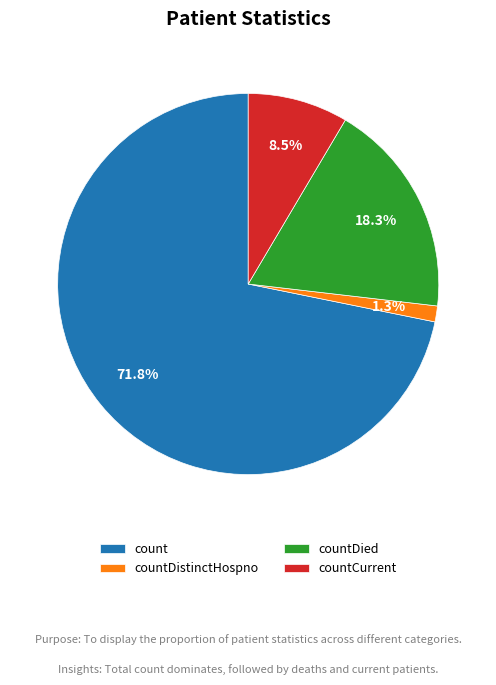

Is countDistinctHospno the majority of the pie?

No